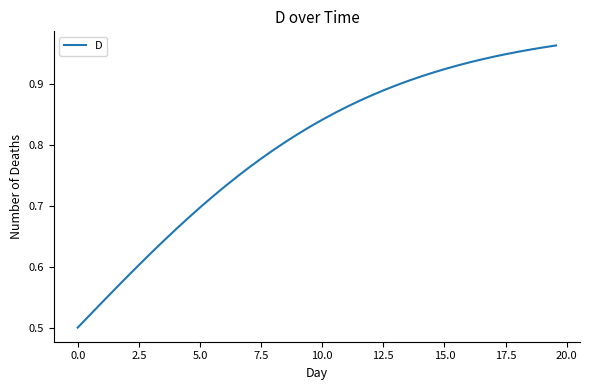

How many lines are shown in the chart?

1